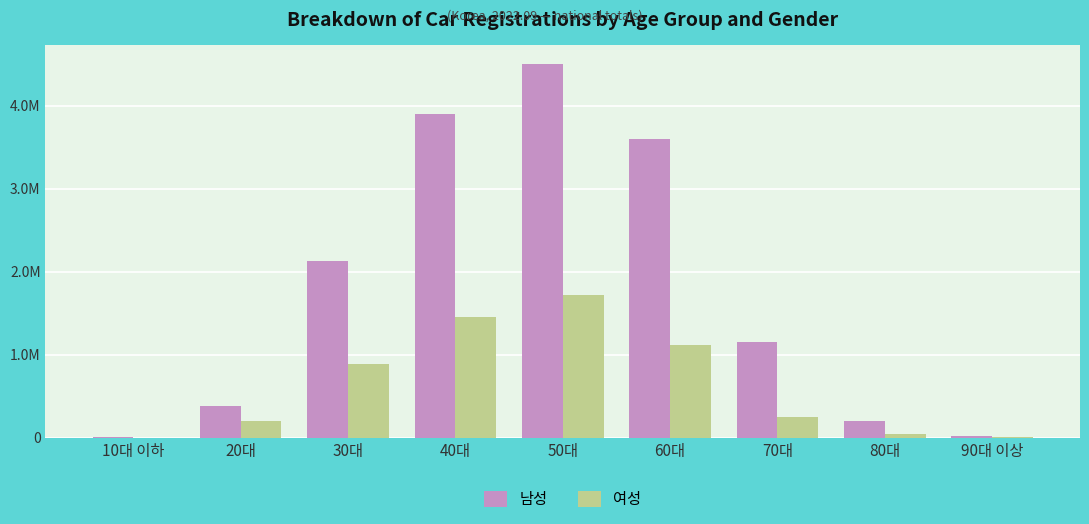

What is the sum of all 남성 values?

15890249